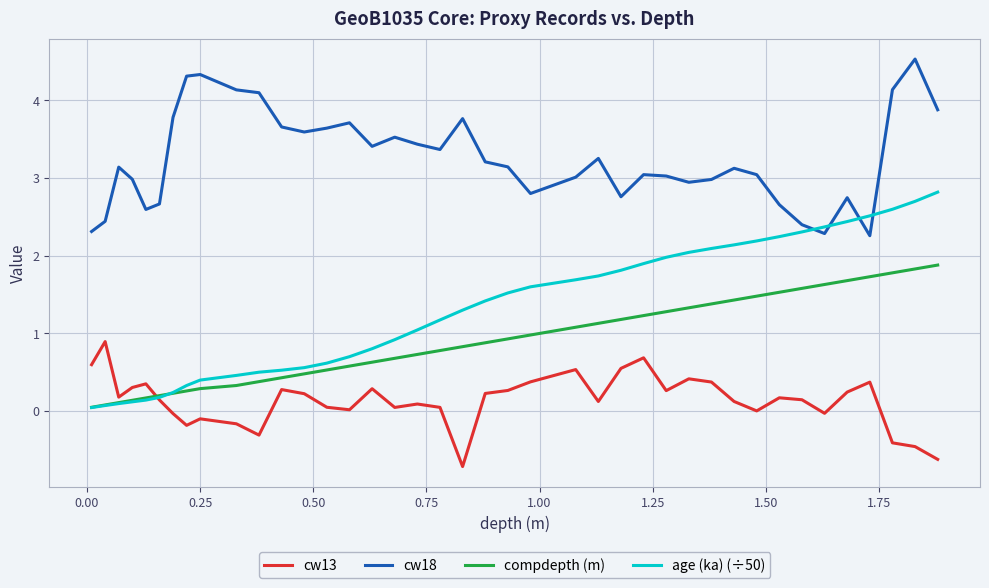

What is the smallest value displayed?

-0.7